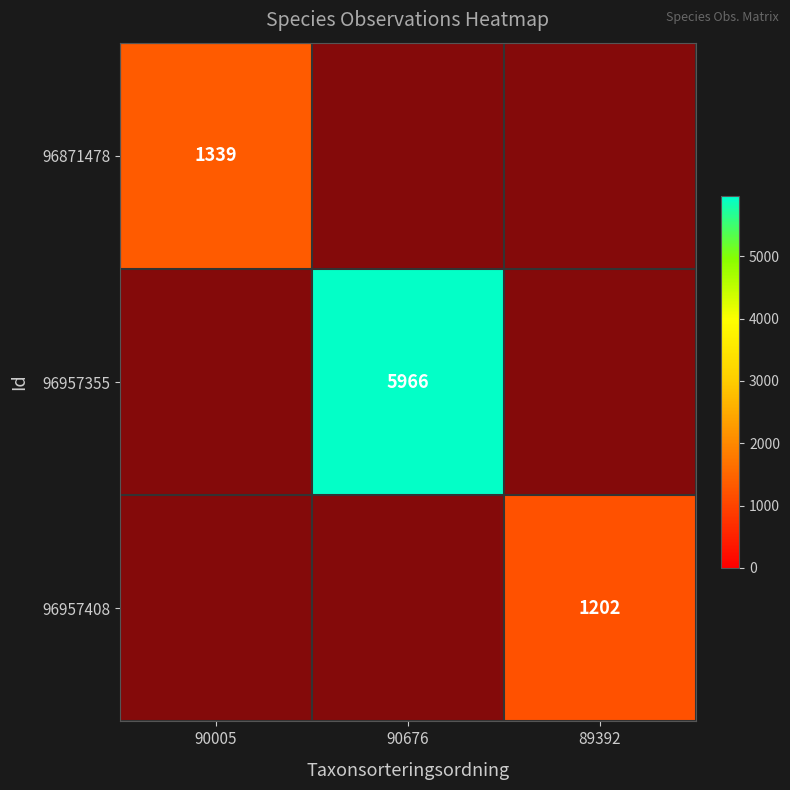

At how many categories does at least one series exceed 1741?

1